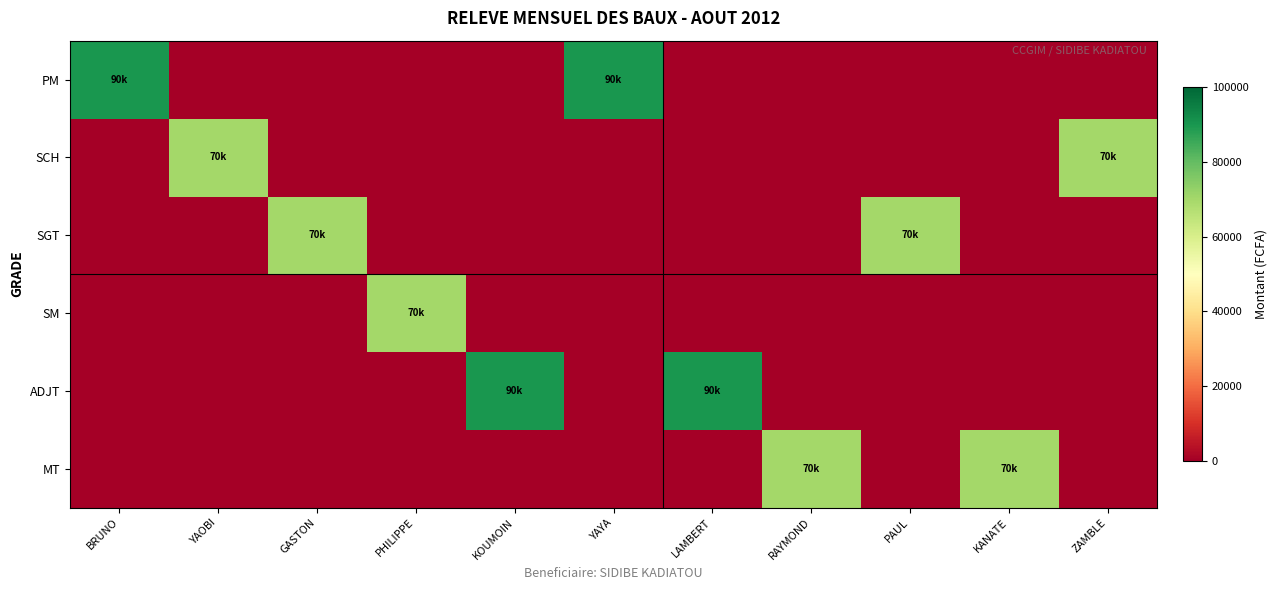

At which category is the sum across all series the highest?

BRUNO